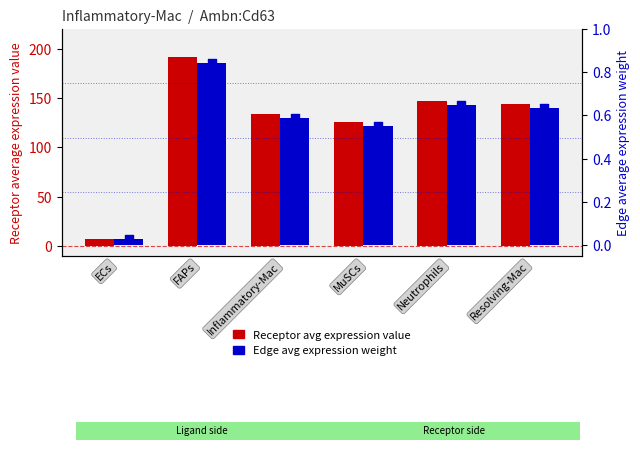

Which series has the largest Y range (max minus min)?

Receptor average expression value